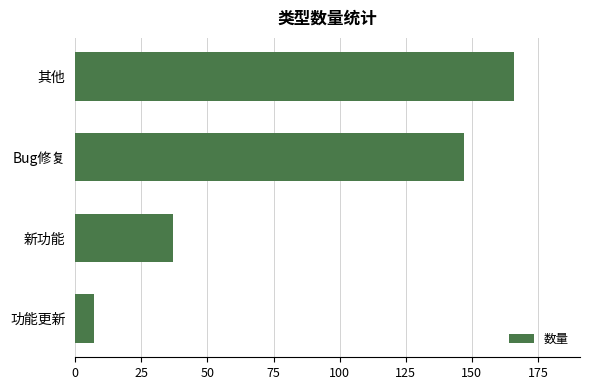

The value at Bug修复 is 252. True or false?

False